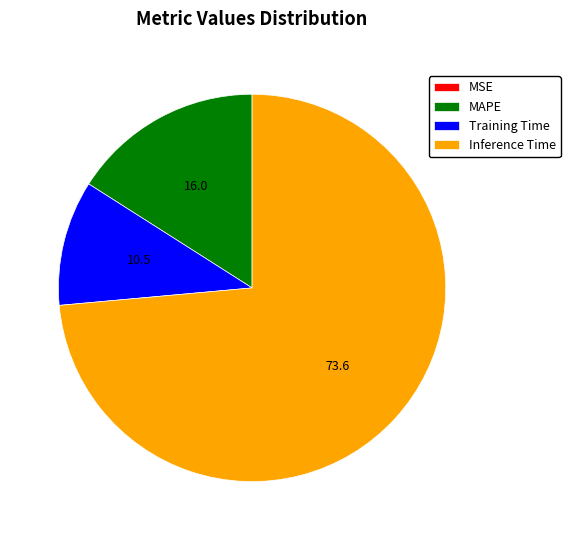

Which slice is the largest?

Inference Time